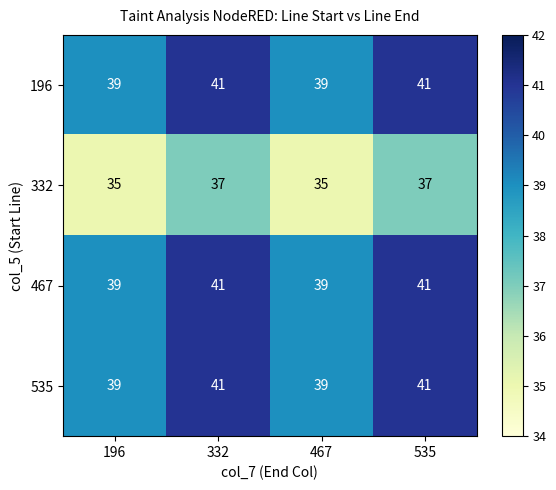

True or false: 332 has a value of 37 at 332.

True